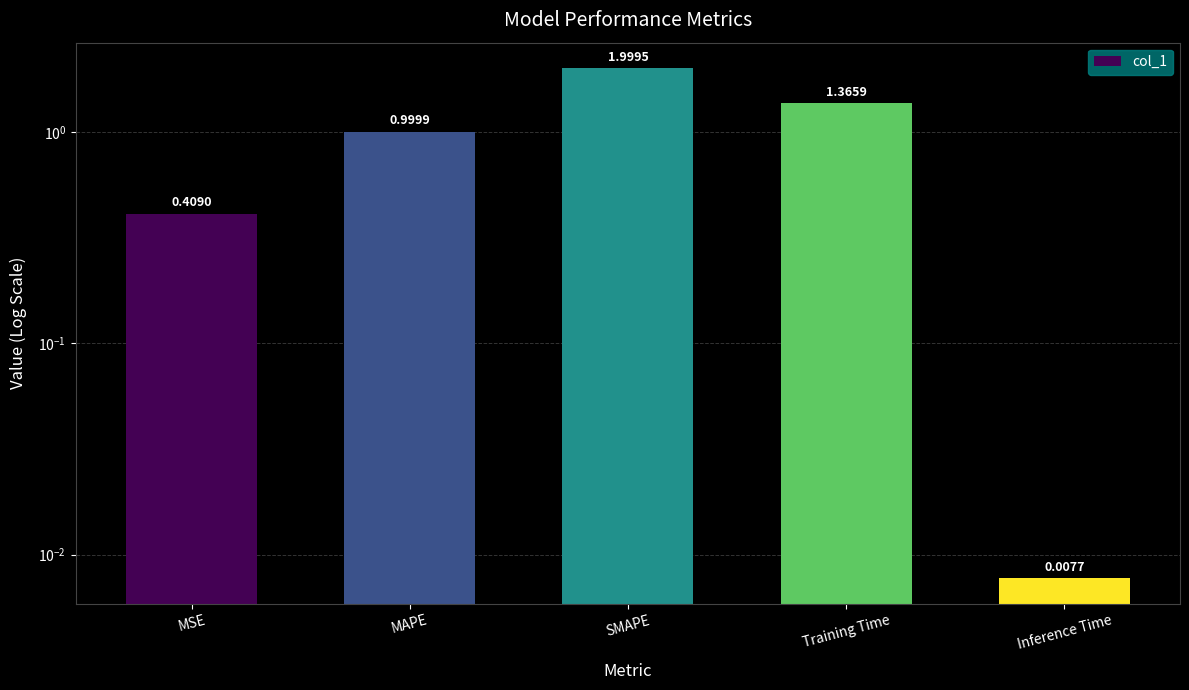

What is the label of the 2nd bar from the left?

MAPE